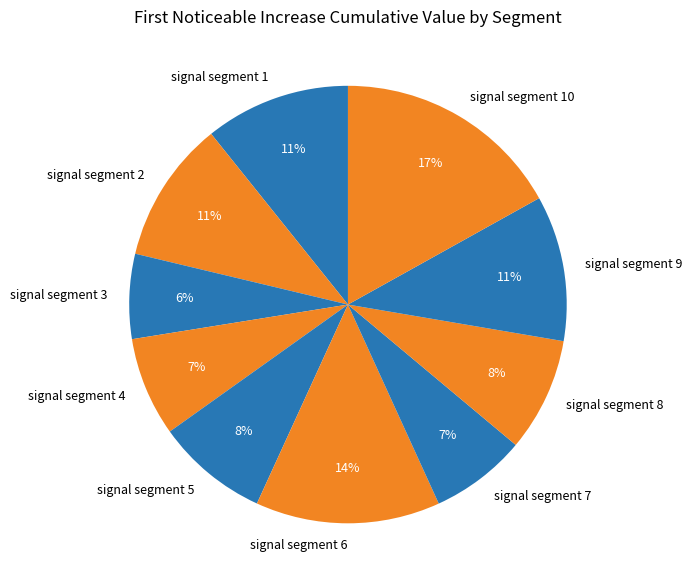

True or false: signal segment 3 accounts for 6% of the total.

True